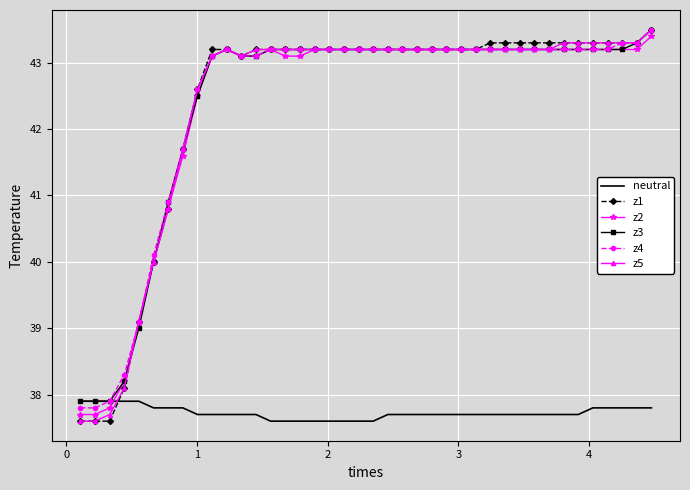

What is the maximum value for z2?

43.4